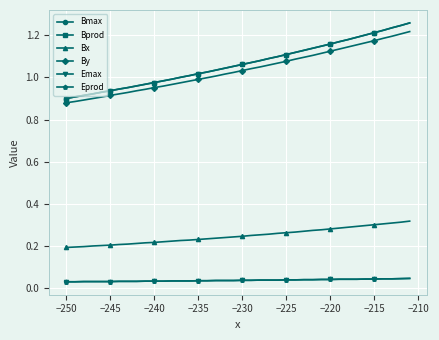

Does the chart have visible grid lines?

Yes